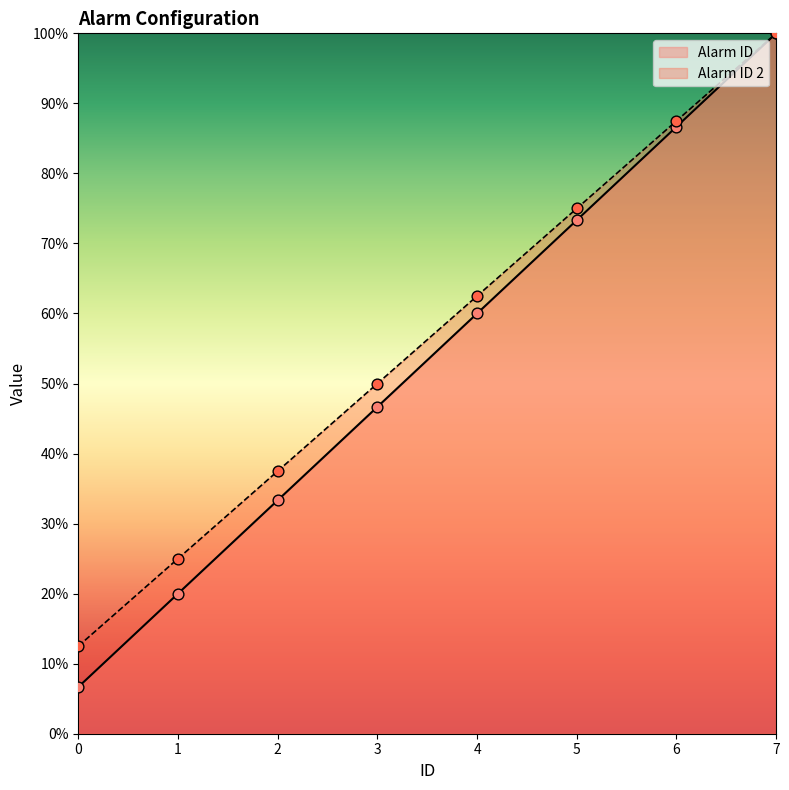

Is the value of Alarm ID 2 at 3 greater than the value of Alarm ID at 5?

No